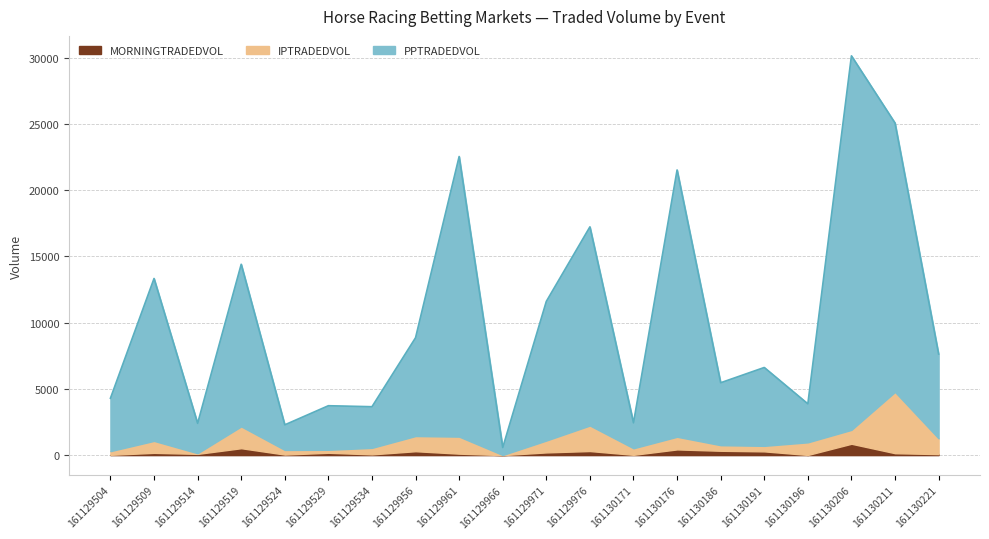

Which series has the largest total across all categories?

PPTRADEDVOL